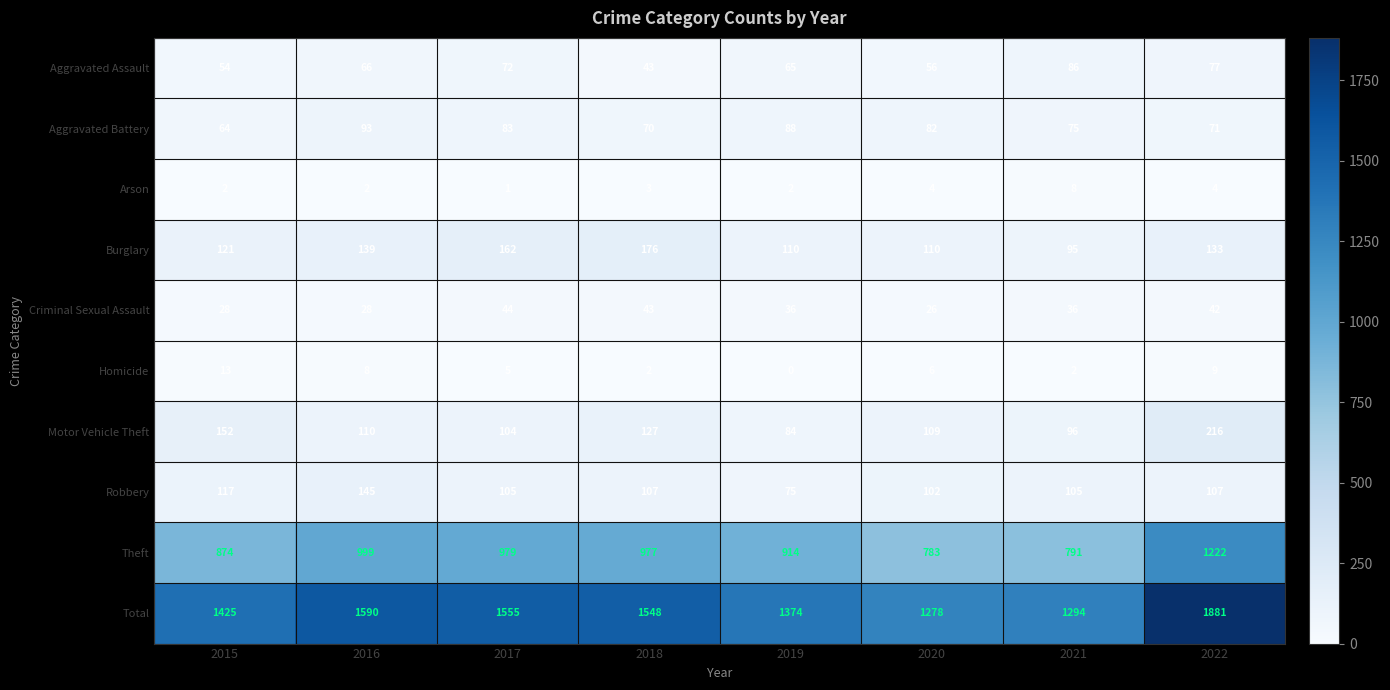

Is it true that Homicide equals 5 at 2017?

True